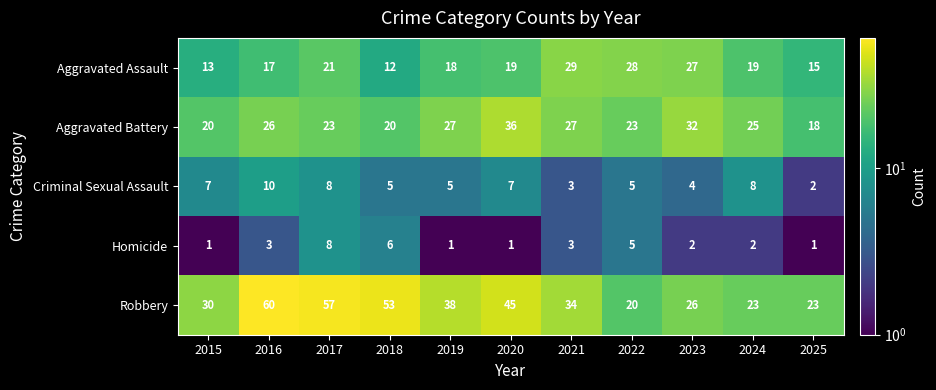

True or false: Criminal Sexual Assault has a value of 9 at 2018.

False